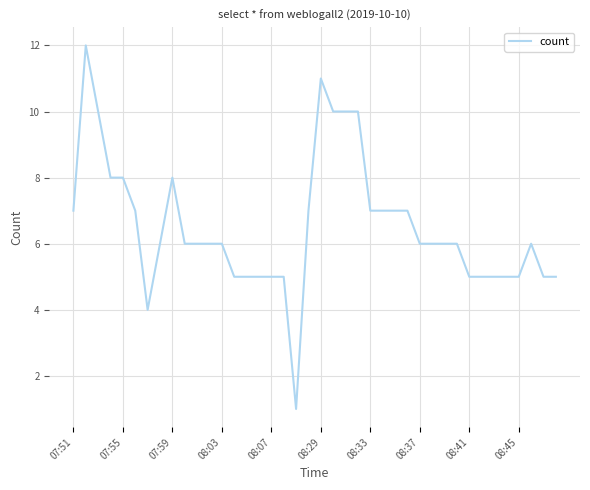

Reading left to right, transcribe all the data shown in this chart.

7	12	10	8	8	7	4	6	8	6	6	6	6	5	5	5	5	5	1	7	11	10	10	10	7	7	7	7	6	6	6	6	5	5	5	5	5	6	5	5